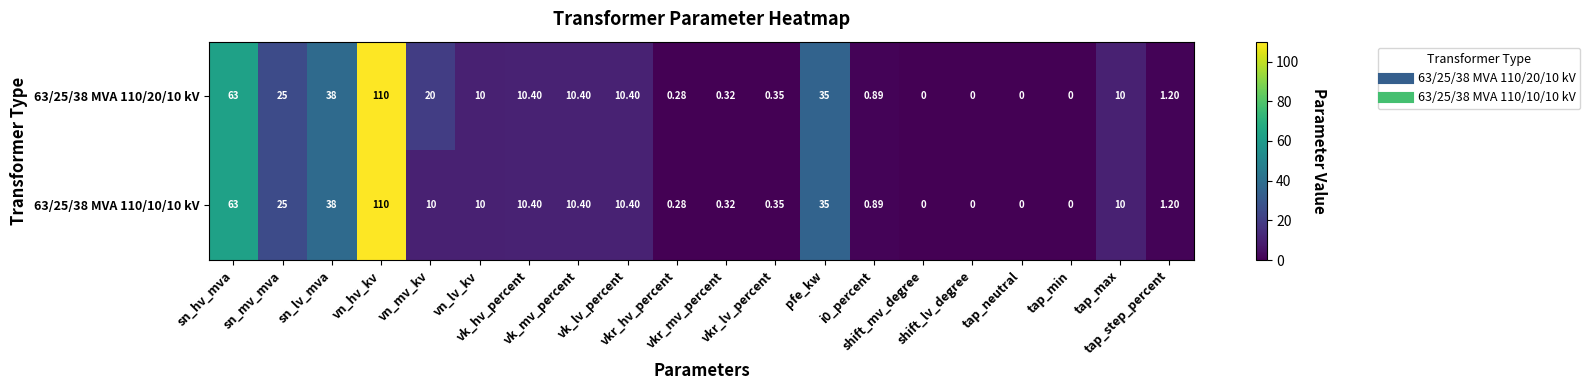

What is the greatest value displayed?

110.0